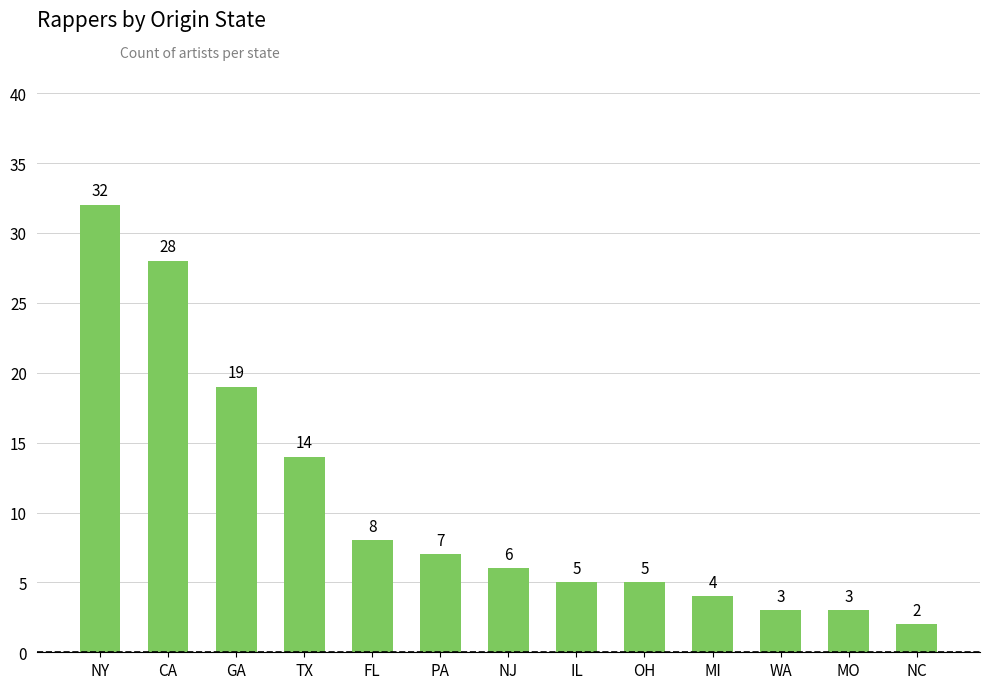

What is the average value?

10